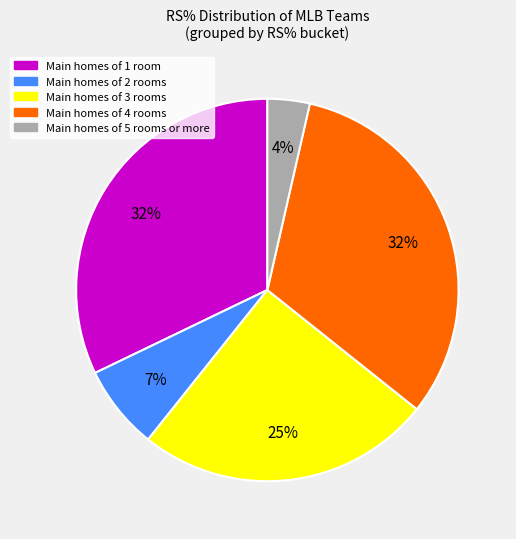

How many segments does this pie chart have?

5